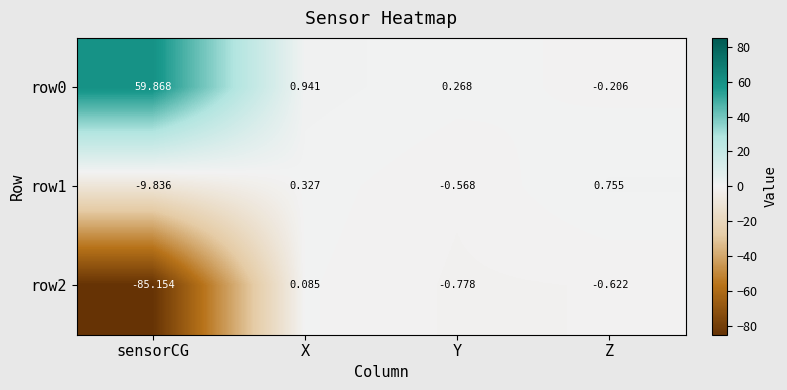

Which series has the largest range (max minus min)?

row2